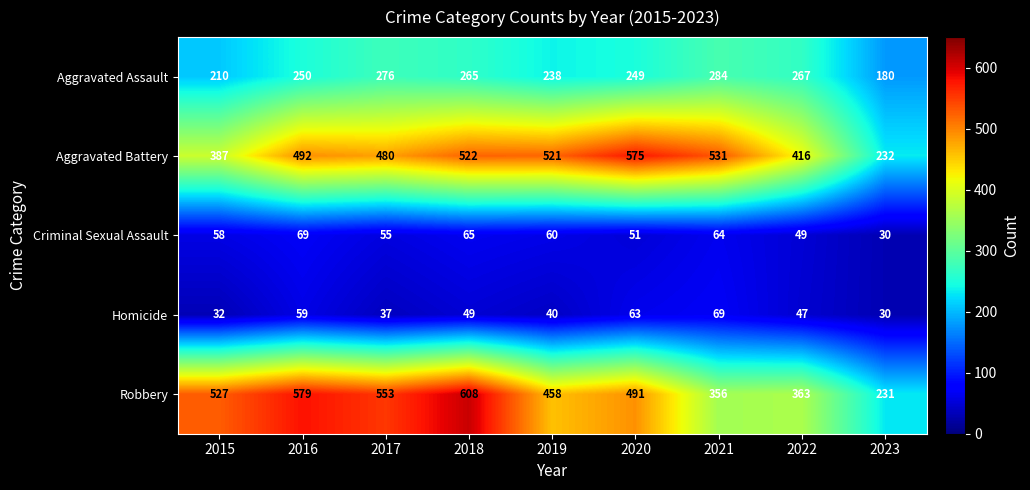

The value of Robbery at 2019 is 596. True or false?

False